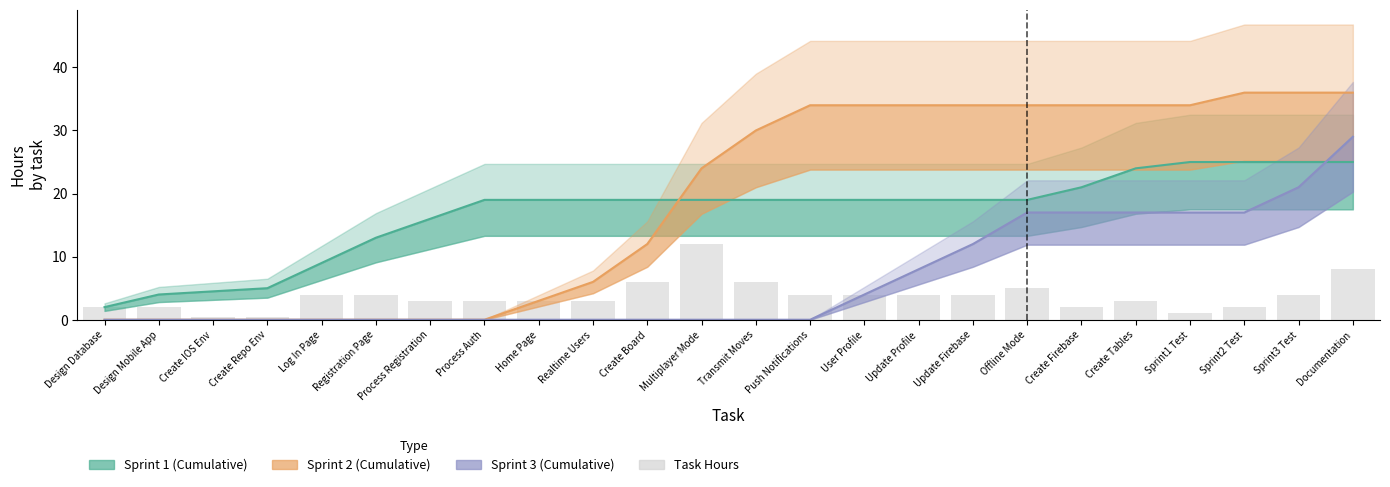

What are all the series names shown in the legend?

Sprint 1 (Cumulative), Sprint 2 (Cumulative), Sprint 3 (Cumulative), Task Hours